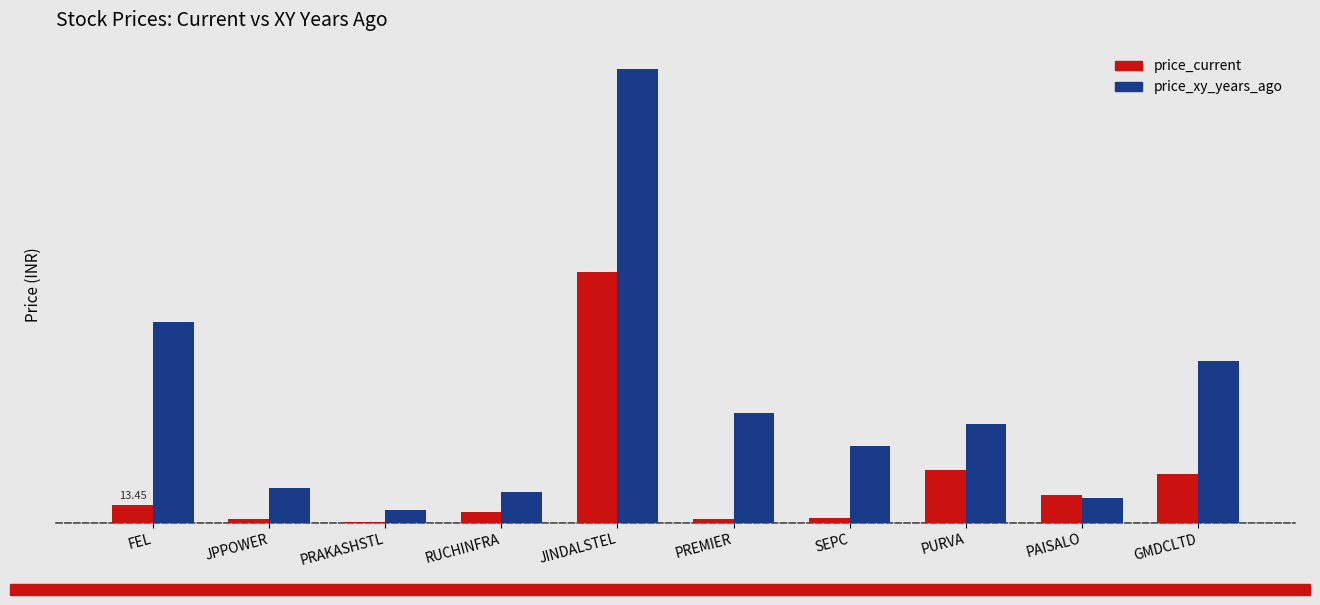

What is the difference between the highest and lowest values at PREMIER?

80.4